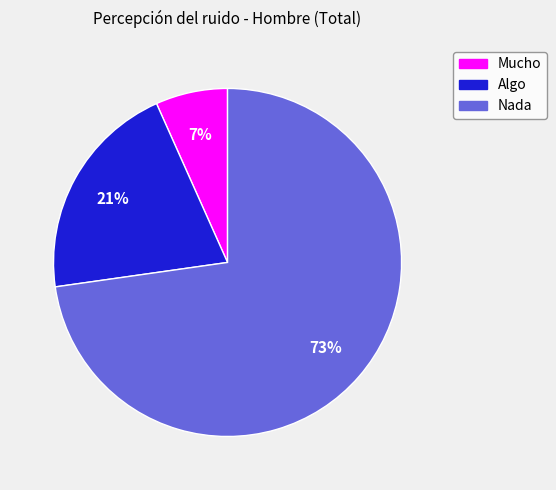

To the nearest percent, what percentage of the pie is Algo?

21%